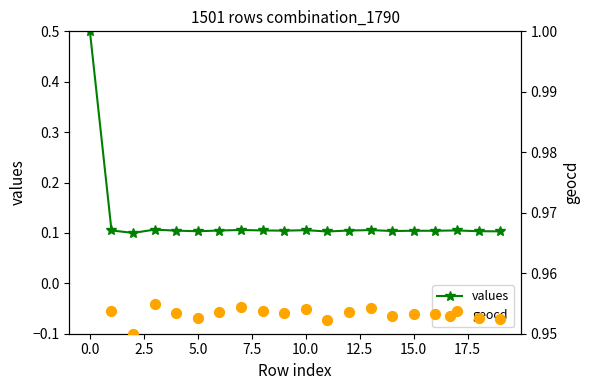

The value of values at 0.0 is 0.5. True or false?

True